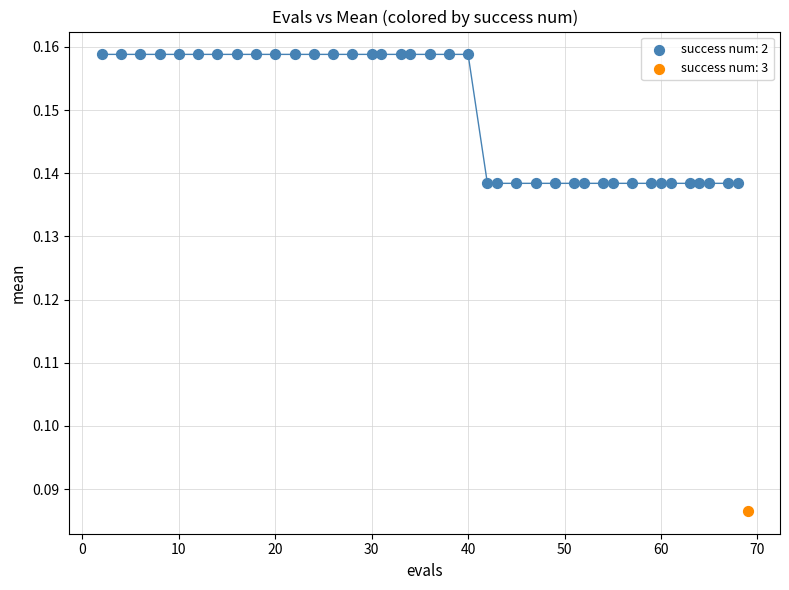

What are all the series names shown in the legend?

success num: 2, success num: 3